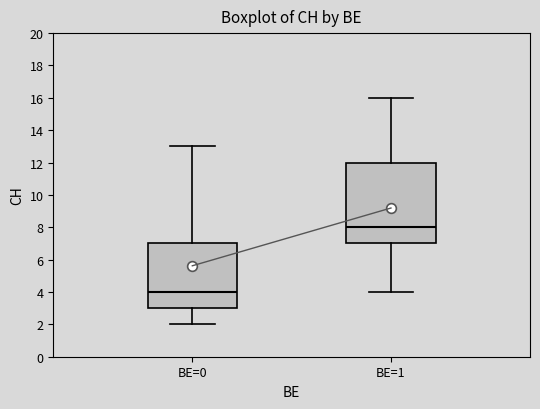

Reading left to right, transcribe this box plot: for each box, give where its median line is, the range the box spans, and where its two whiskers end, as read against the y-axis. The values are not printed on the chart, so give them approximately, as read against the axis.

BE=0: median 4, box 3 to 7, whiskers 2 to 13
BE=1: median 8, box 7 to 12, whiskers 4 to 16